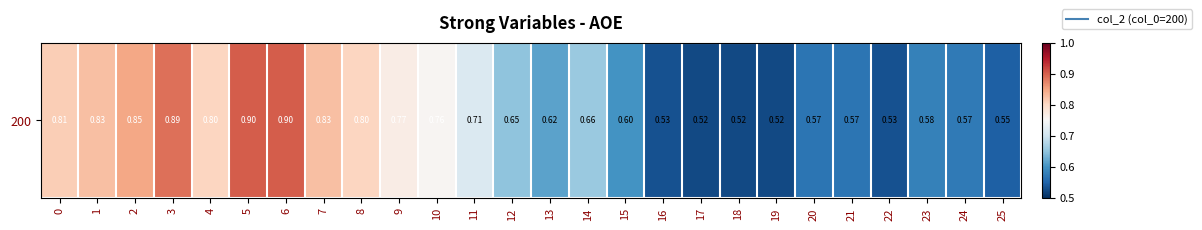

Count the values in the range 0 to 1.

26